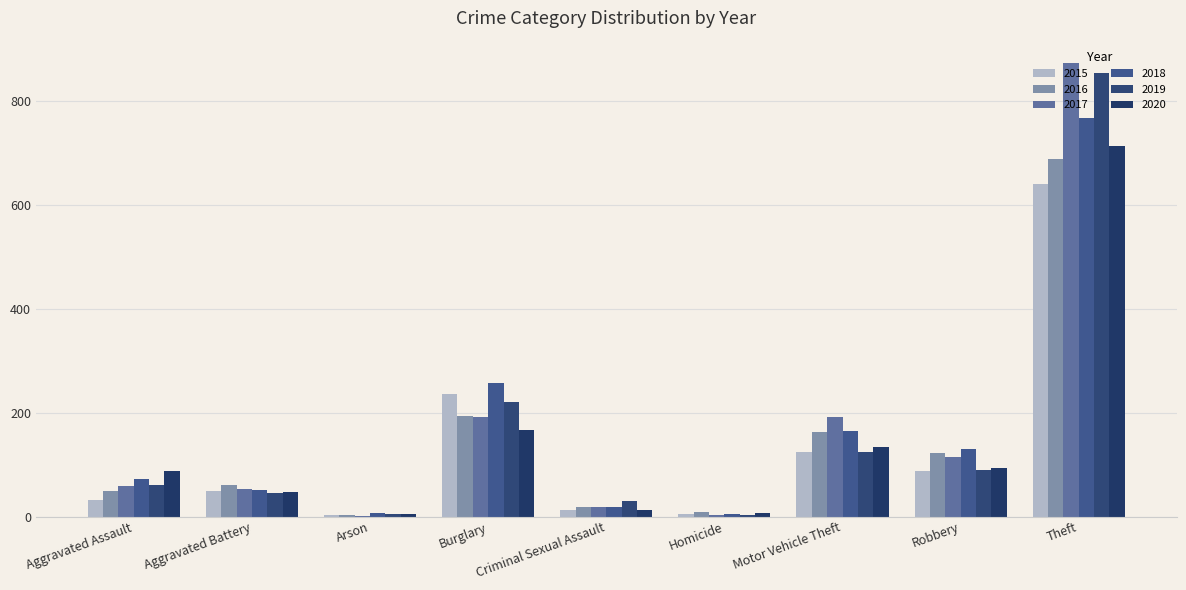

Which series has the widest spread of values?

2017